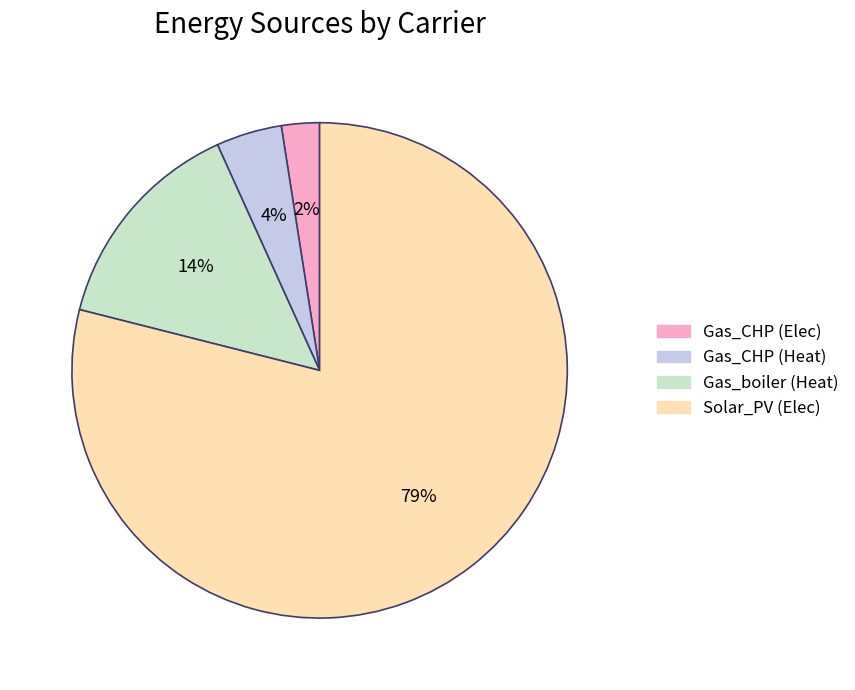

To the nearest percent, what is the average slice percentage?

25%